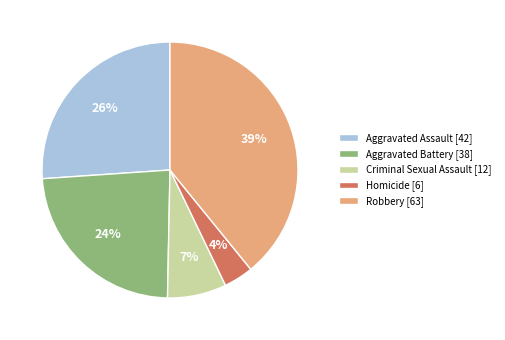

To the nearest percent, what is the average slice percentage?

20%